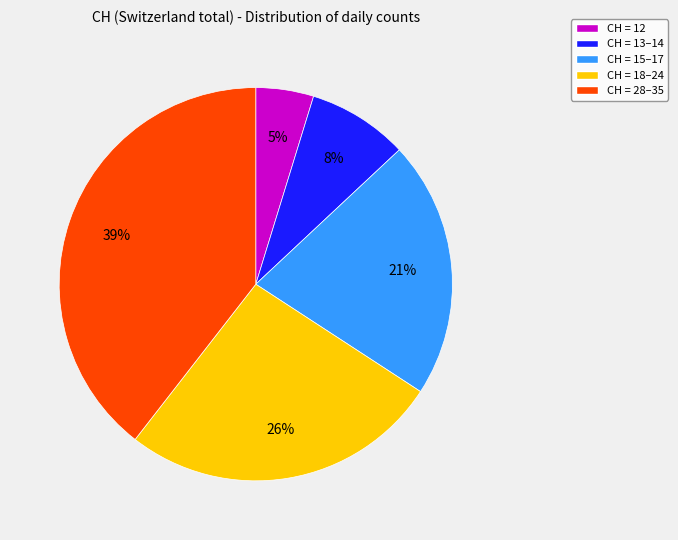

To the nearest percent, what portion does CH = 15–17 represent?

21%